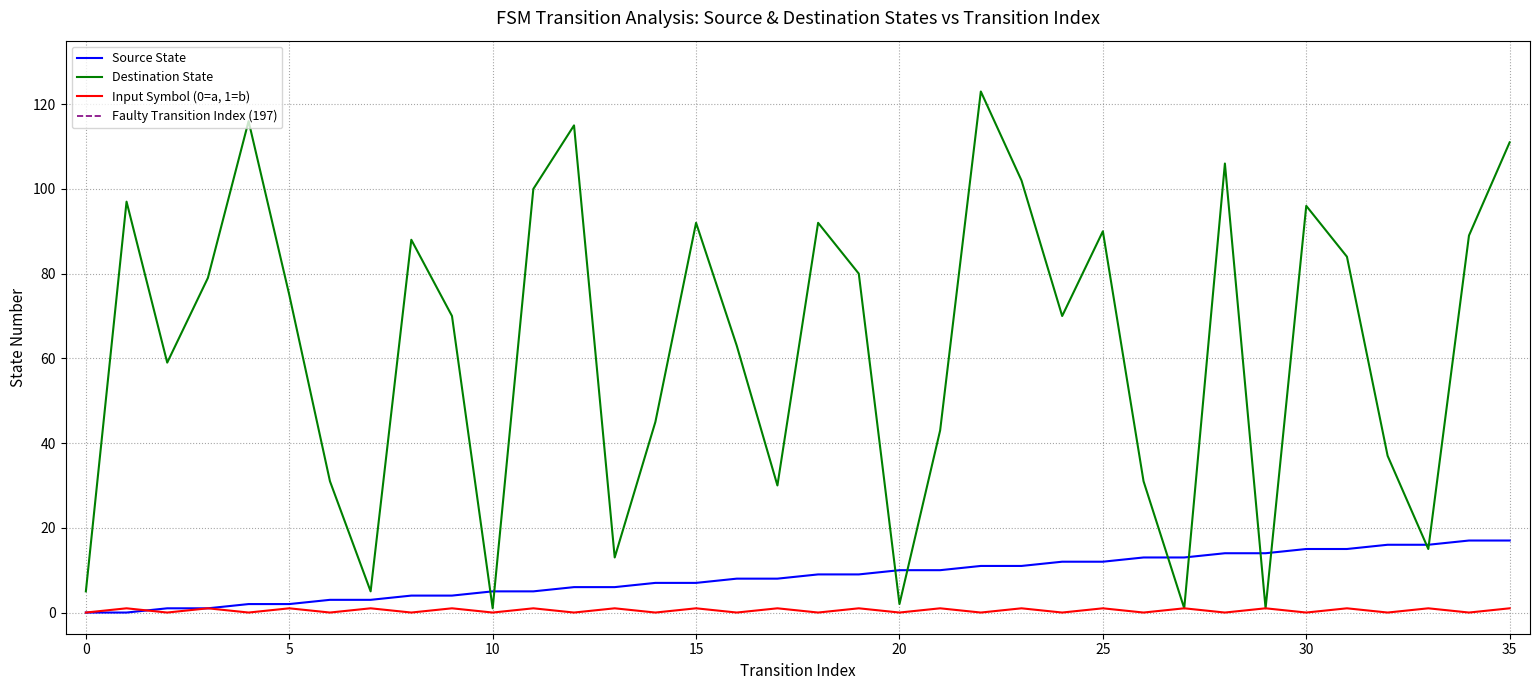

Reading left to right, transcribe all the data shown in this chart.

source_state: 0=0	1=0	2=1	3=1	4=2	5=2	6=3	7=3	8=4	9=4	10=5	11=5	12=6	13=6	14=7	15=7	16=8	17=8	18=9	19=9	20=10	21=10	22=11	23=11	24=12	25=12	26=13	27=13	28=14	29=14	30=15	31=15	32=16	33=16	34=17	35=17
destination_state: 0=5	1=97	2=59	3=79	4=116	5=75	6=31	7=5	8=88	9=70	10=1	11=100	12=115	13=13	14=45	15=92	16=63	17=30	18=92	19=80	20=2	21=43	22=123	23=102	24=70	25=90	26=31	27=1	28=106	29=1	30=96	31=84	32=37	33=15	34=89	35=111
input_num_proxy: 0=0	1=1	2=0	3=1	4=0	5=1	6=0	7=1	8=0	9=1	10=0	11=1	12=0	13=1	14=0	15=1	16=0	17=1	18=0	19=1	20=0	21=1	22=0	23=1	24=0	25=1	26=0	27=1	28=0	29=1	30=0	31=1	32=0	33=1	34=0	35=1